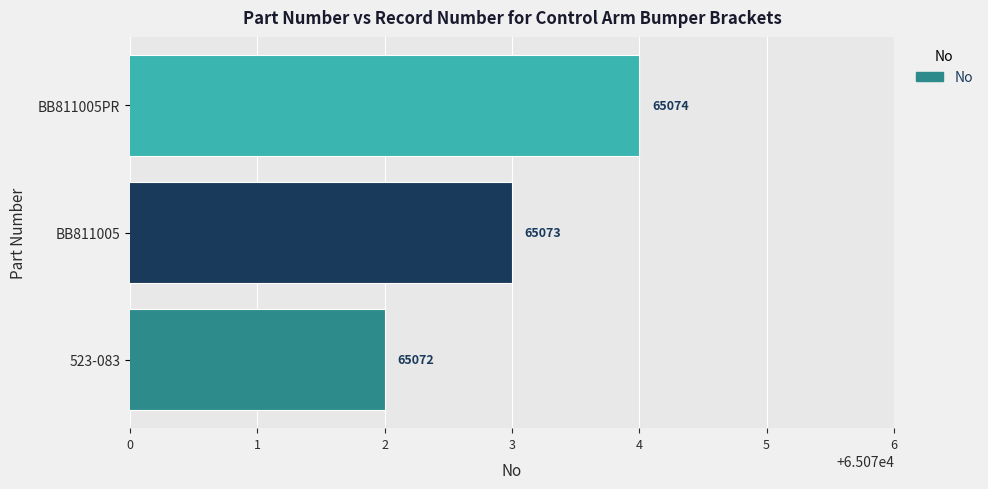

Reading bottom to top, list all the values displayed in this chart.

65072	65073	65074